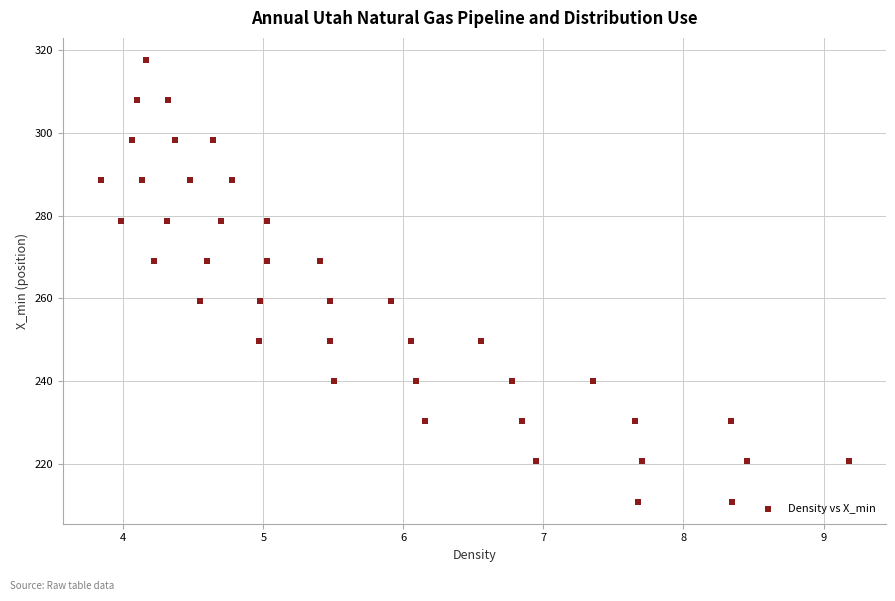

What is the range of X values (max minus min)?

5.3